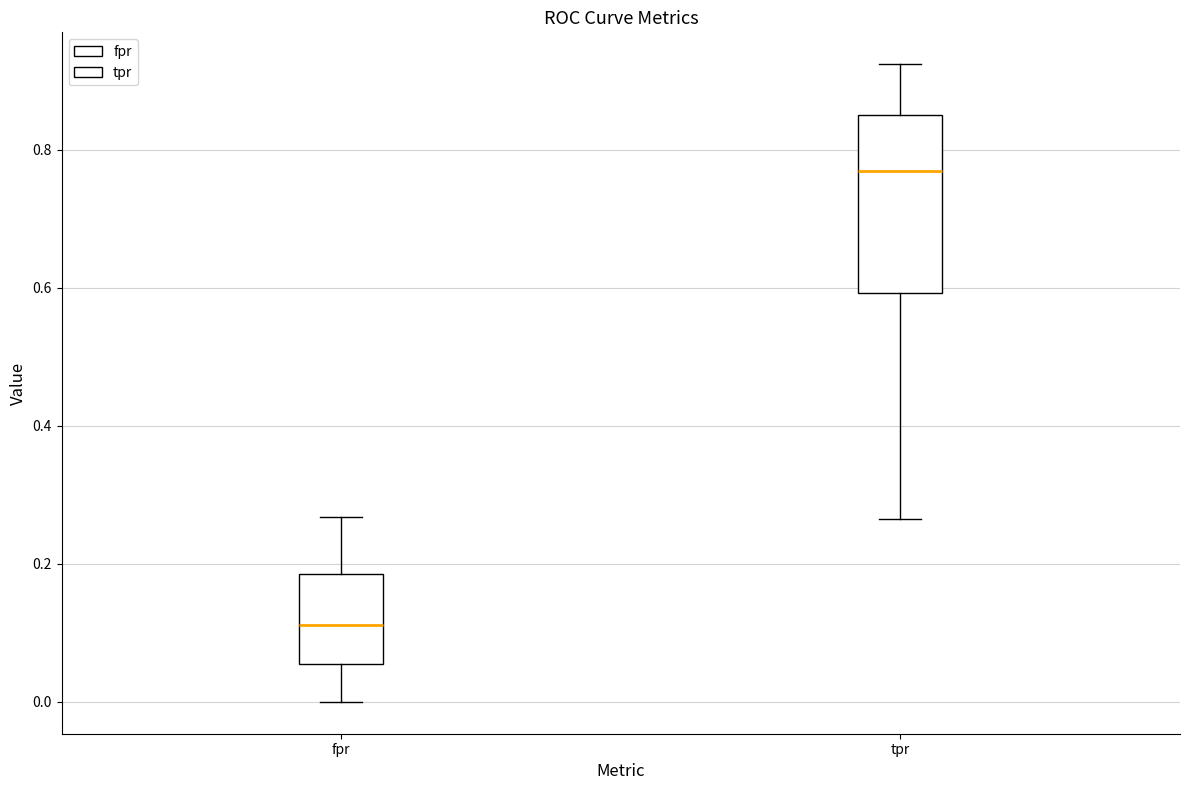

Reading left to right, transcribe this box plot: for each box, give where its median line is, the range the box spans, and where its two whiskers end, as read against the y-axis. The values are not printed on the chart, so give them approximately, as read against the axis.

fpr: median 0.12, box 0.06 to 0.18, whiskers 0.00 to 0.26
tpr: median 0.76, box 0.60 to 0.86, whiskers 0.26 to 0.92